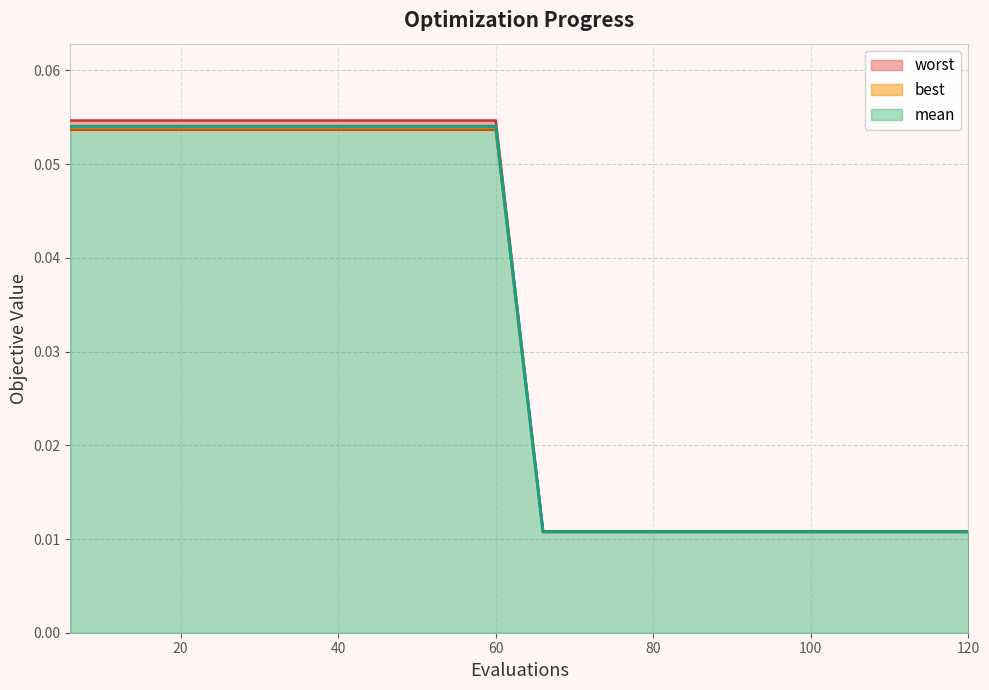

Is it true that worst equals 0.0 at 84?

True